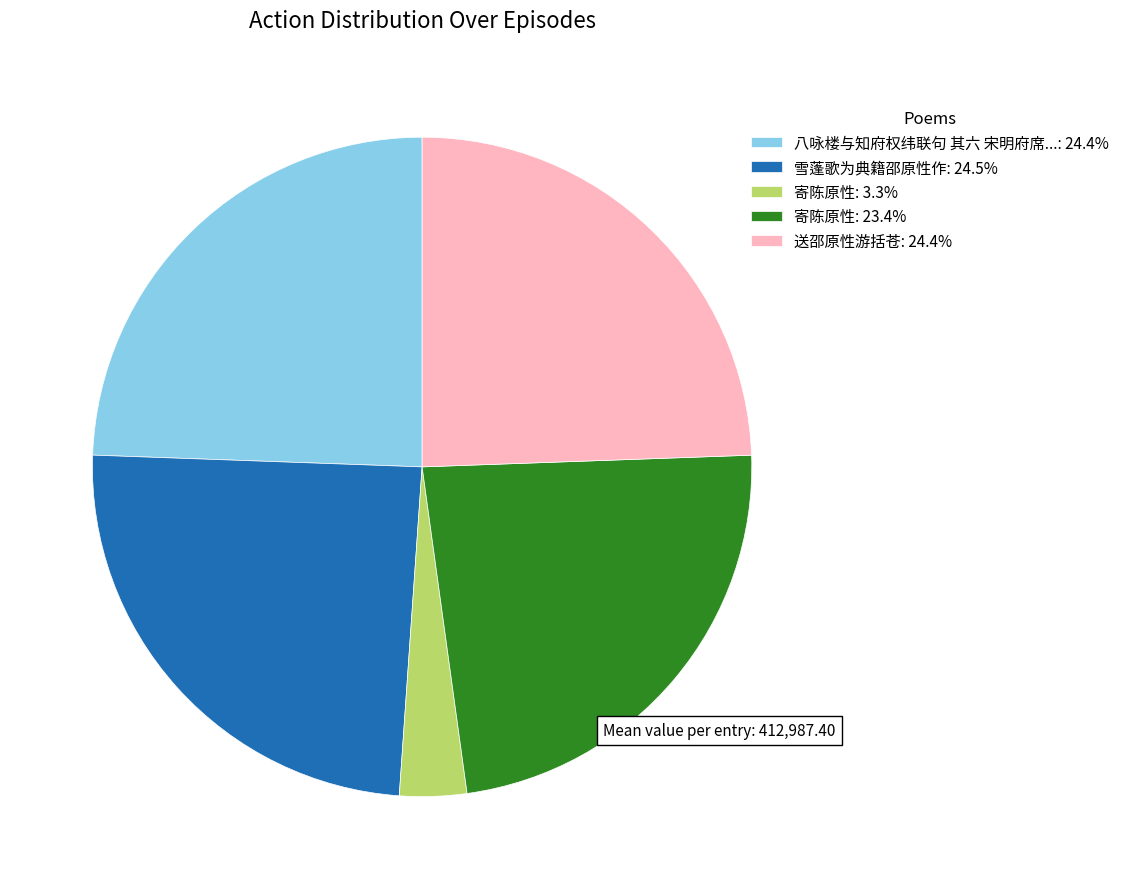

How many segments does this pie chart have?

5